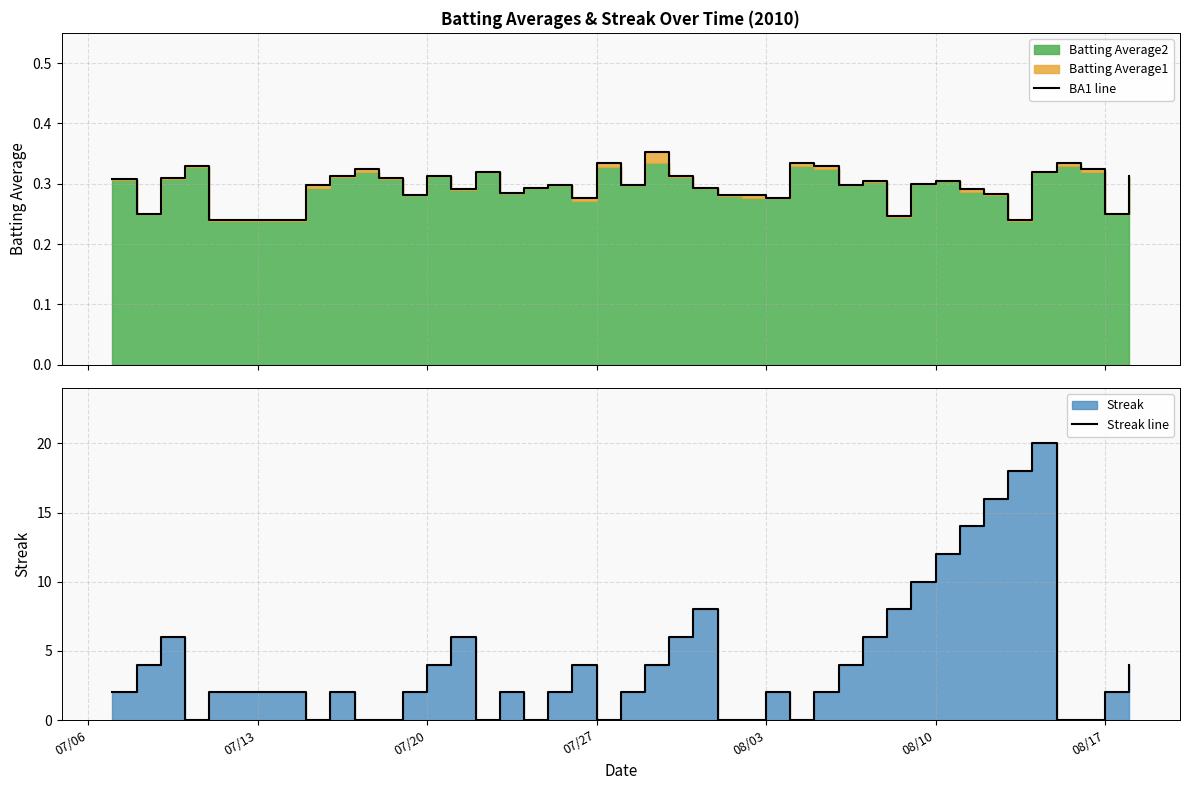

List the series in order of their overall mean, highest first.

Streak line, BA1 line